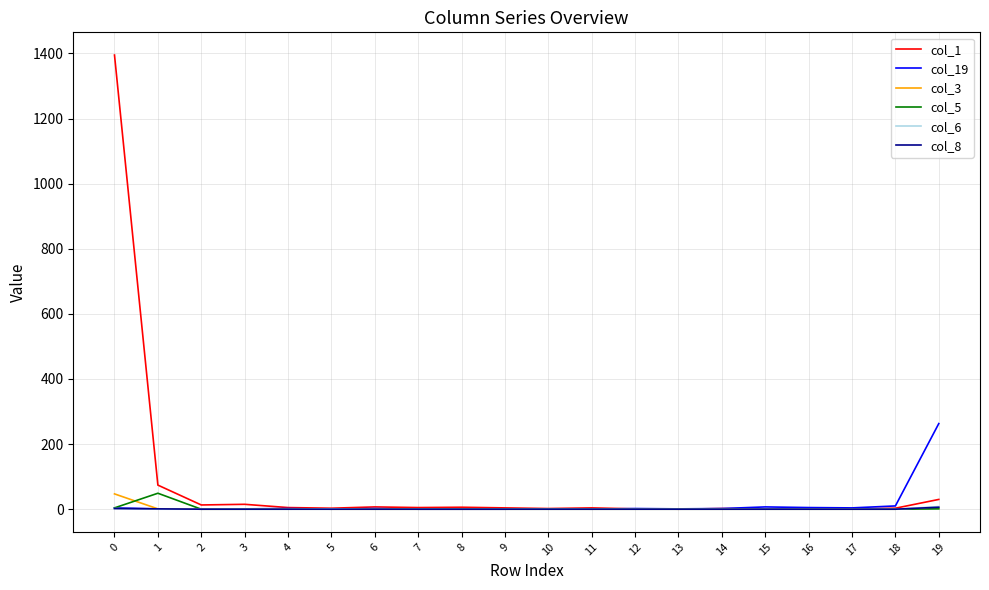

Which series has the largest range (max minus min)?

col_1